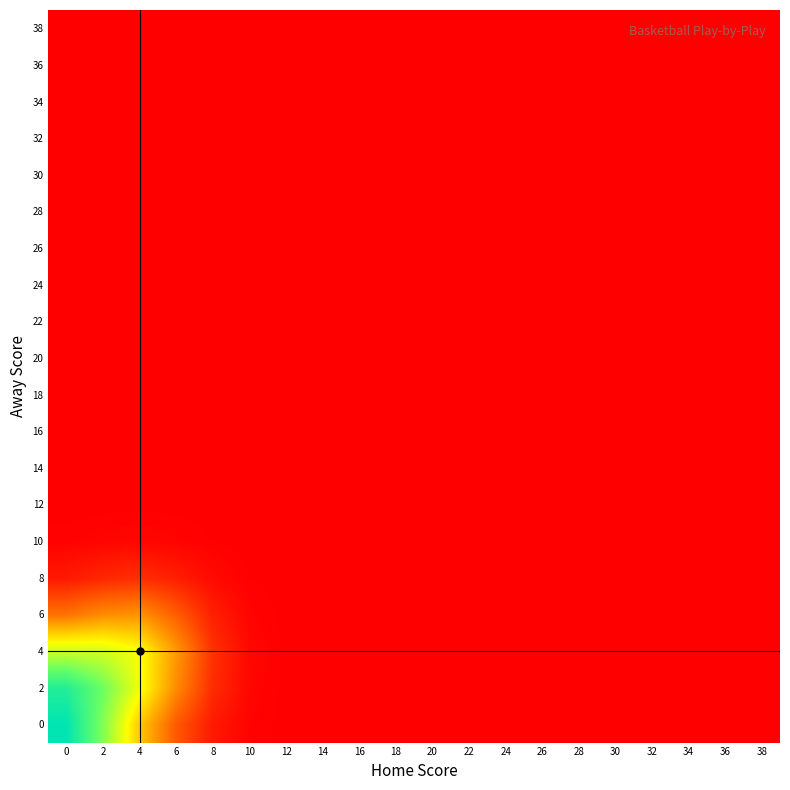

Reading left to right, extract all data points from this chart.

0: 0=5.3	2=3.9	4=2.4	6=1.3	8=0.7	10=0.5	12=0.5	14=0.5	16=0.5	18=0.5	20=0.5	22=0.5	24=0.5	26=0.5	28=0.5	30=0.5	32=0.5	34=0.5	36=0.5	38=0.5
2: 0=4.8	2=4.0	4=3.0	6=1.8	8=0.9	10=0.6	12=0.5	14=0.5	16=0.5	18=0.5	20=0.5	22=0.5	24=0.5	26=0.5	28=0.5	30=0.5	32=0.5	34=0.5	36=0.5	38=0.5
4: 0=3.3	2=3.2	4=2.9	6=1.9	8=1.0	10=0.6	12=0.5	14=0.5	16=0.5	18=0.5	20=0.5	22=0.5	24=0.5	26=0.5	28=0.5	30=0.5	32=0.5	34=0.5	36=0.5	38=0.5
6: 0=1.6	2=1.8	4=1.9	6=1.4	8=0.8	10=0.6	12=0.5	14=0.5	16=0.5	18=0.5	20=0.5	22=0.5	24=0.5	26=0.5	28=0.5	30=0.5	32=0.5	34=0.5	36=0.5	38=0.5
8: 0=0.7	2=0.9	4=0.9	6=0.8	8=0.6	10=0.5	12=0.5	14=0.5	16=0.5	18=0.5	20=0.5	22=0.5	24=0.5	26=0.5	28=0.5	30=0.5	32=0.5	34=0.5	36=0.5	38=0.5
10: 0=0.5	2=0.6	4=0.6	6=0.5	8=0.5	10=0.5	12=0.5	14=0.5	16=0.5	18=0.5	20=0.5	22=0.5	24=0.5	26=0.5	28=0.5	30=0.5	32=0.5	34=0.5	36=0.5	38=0.5
12: 0=0.5	2=0.5	4=0.5	6=0.5	8=0.5	10=0.5	12=0.5	14=0.5	16=0.5	18=0.5	20=0.5	22=0.5	24=0.5	26=0.5	28=0.5	30=0.5	32=0.5	34=0.5	36=0.5	38=0.5
14: 0=0.5	2=0.5	4=0.5	6=0.5	8=0.5	10=0.5	12=0.5	14=0.5	16=0.5	18=0.5	20=0.5	22=0.5	24=0.5	26=0.5	28=0.5	30=0.5	32=0.5	34=0.5	36=0.5	38=0.5
16: 0=0.5	2=0.5	4=0.5	6=0.5	8=0.5	10=0.5	12=0.5	14=0.5	16=0.5	18=0.5	20=0.5	22=0.5	24=0.5	26=0.5	28=0.5	30=0.5	32=0.5	34=0.5	36=0.5	38=0.5
18: 0=0.5	2=0.5	4=0.5	6=0.5	8=0.5	10=0.5	12=0.5	14=0.5	16=0.5	18=0.5	20=0.5	22=0.5	24=0.5	26=0.5	28=0.5	30=0.5	32=0.5	34=0.5	36=0.5	38=0.5
20: 0=0.5	2=0.5	4=0.5	6=0.5	8=0.5	10=0.5	12=0.5	14=0.5	16=0.5	18=0.5	20=0.5	22=0.5	24=0.5	26=0.5	28=0.5	30=0.5	32=0.5	34=0.5	36=0.5	38=0.5
22: 0=0.5	2=0.5	4=0.5	6=0.5	8=0.5	10=0.5	12=0.5	14=0.5	16=0.5	18=0.5	20=0.5	22=0.5	24=0.5	26=0.5	28=0.5	30=0.5	32=0.5	34=0.5	36=0.5	38=0.5
24: 0=0.5	2=0.5	4=0.5	6=0.5	8=0.5	10=0.5	12=0.5	14=0.5	16=0.5	18=0.5	20=0.5	22=0.5	24=0.5	26=0.5	28=0.5	30=0.5	32=0.5	34=0.5	36=0.5	38=0.5
26: 0=0.5	2=0.5	4=0.5	6=0.5	8=0.5	10=0.5	12=0.5	14=0.5	16=0.5	18=0.5	20=0.5	22=0.5	24=0.5	26=0.5	28=0.5	30=0.5	32=0.5	34=0.5	36=0.5	38=0.5
28: 0=0.5	2=0.5	4=0.5	6=0.5	8=0.5	10=0.5	12=0.5	14=0.5	16=0.5	18=0.5	20=0.5	22=0.5	24=0.5	26=0.5	28=0.5	30=0.5	32=0.5	34=0.5	36=0.5	38=0.5
30: 0=0.5	2=0.5	4=0.5	6=0.5	8=0.5	10=0.5	12=0.5	14=0.5	16=0.5	18=0.5	20=0.5	22=0.5	24=0.5	26=0.5	28=0.5	30=0.5	32=0.5	34=0.5	36=0.5	38=0.5
32: 0=0.5	2=0.5	4=0.5	6=0.5	8=0.5	10=0.5	12=0.5	14=0.5	16=0.5	18=0.5	20=0.5	22=0.5	24=0.5	26=0.5	28=0.5	30=0.5	32=0.5	34=0.5	36=0.5	38=0.5
34: 0=0.5	2=0.5	4=0.5	6=0.5	8=0.5	10=0.5	12=0.5	14=0.5	16=0.5	18=0.5	20=0.5	22=0.5	24=0.5	26=0.5	28=0.5	30=0.5	32=0.5	34=0.5	36=0.5	38=0.5
36: 0=0.5	2=0.5	4=0.5	6=0.5	8=0.5	10=0.5	12=0.5	14=0.5	16=0.5	18=0.5	20=0.5	22=0.5	24=0.5	26=0.5	28=0.5	30=0.5	32=0.5	34=0.5	36=0.5	38=0.5
38: 0=0.5	2=0.5	4=0.5	6=0.5	8=0.5	10=0.5	12=0.5	14=0.5	16=0.5	18=0.5	20=0.5	22=0.5	24=0.5	26=0.5	28=0.5	30=0.5	32=0.5	34=0.5	36=0.5	38=0.5